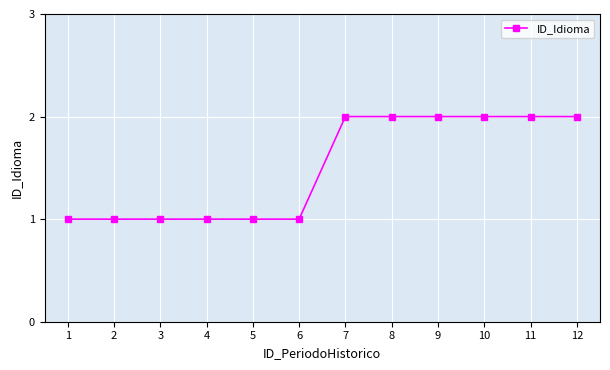

What is the change in value from 4 to 10?

+1